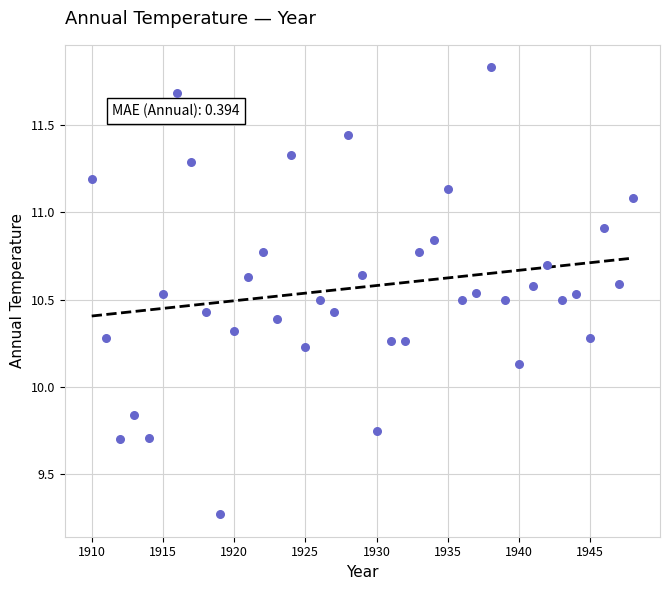

What is the range of Y values (max minus min)?

2.6